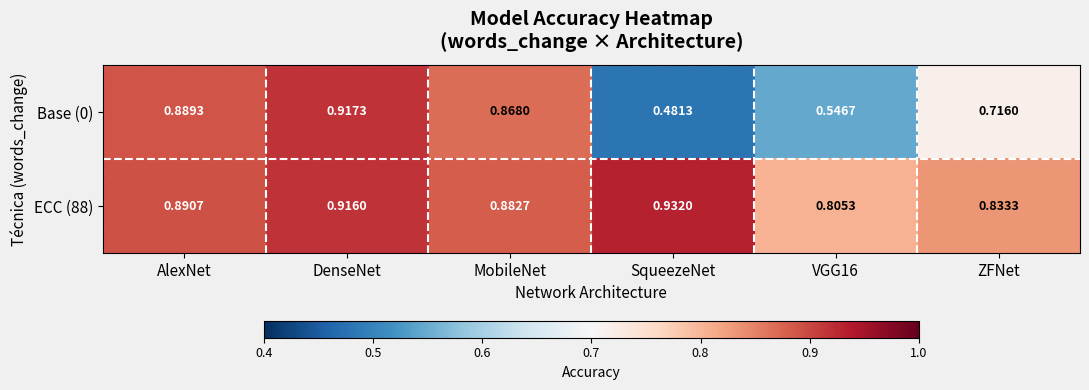

Which category has the highest value across all series?

SqueezeNet